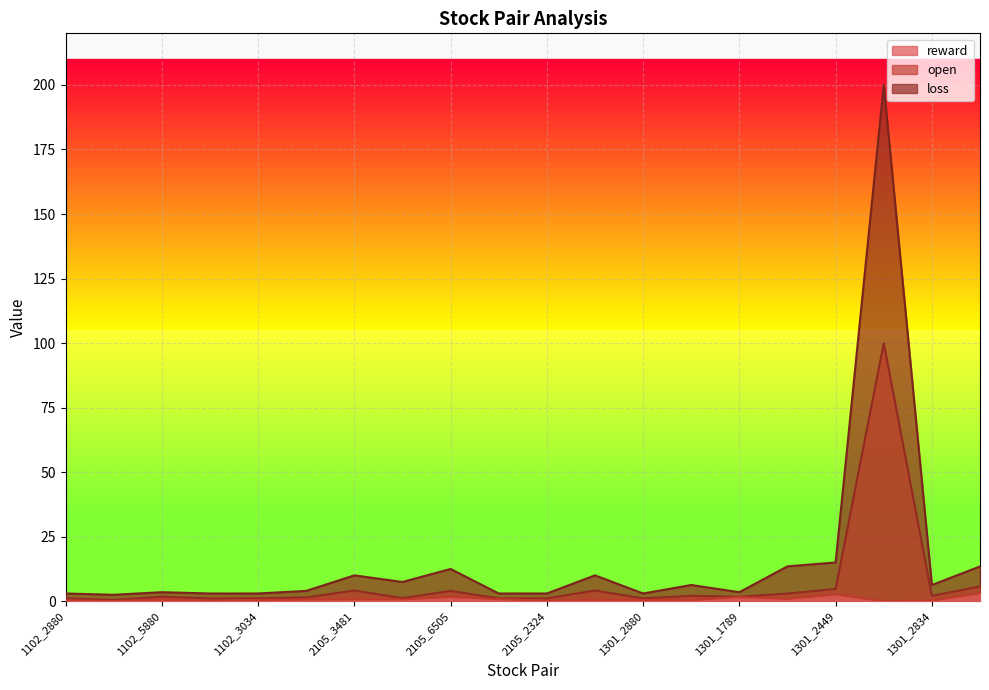

Does the chart display data point markers on the line(s)?

No